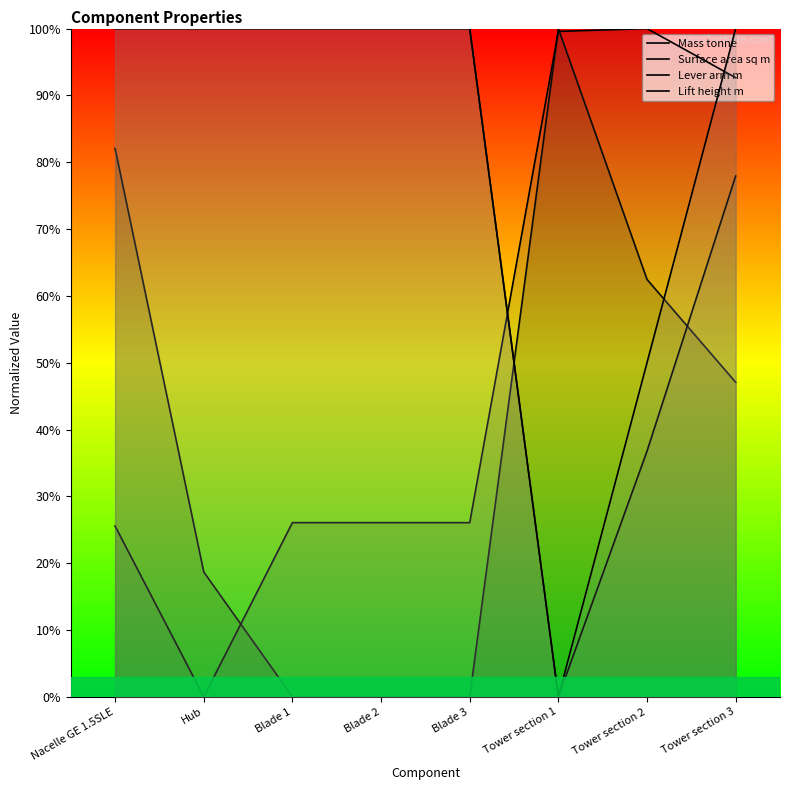

What is the difference between the highest and lowest values at Tower section 3?

52.9